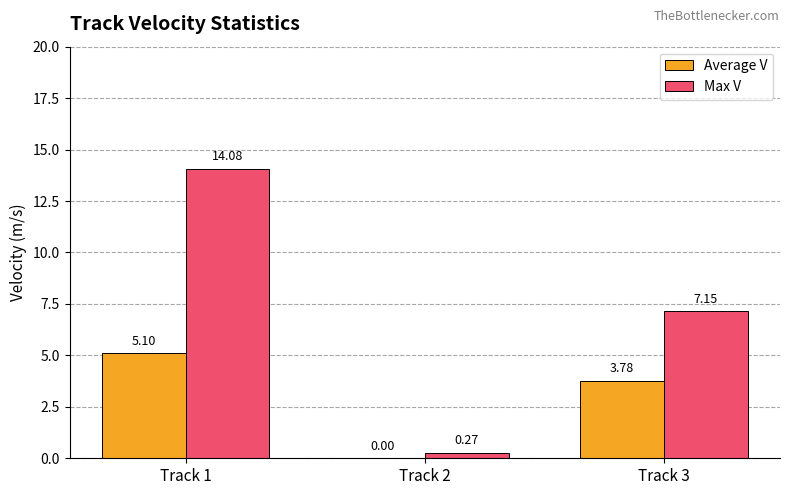

Between Track 2 and Track 3, which series saw the biggest shift?

Max V